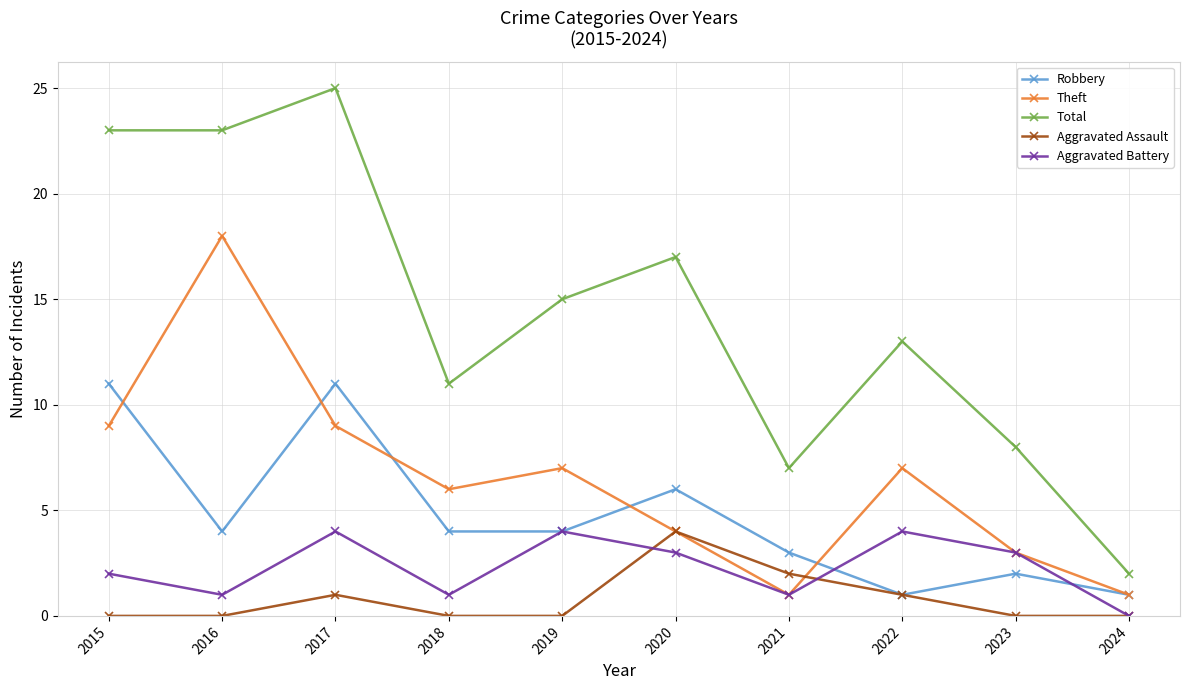

Between 2018 and 2024, which series saw the biggest shift?

Total